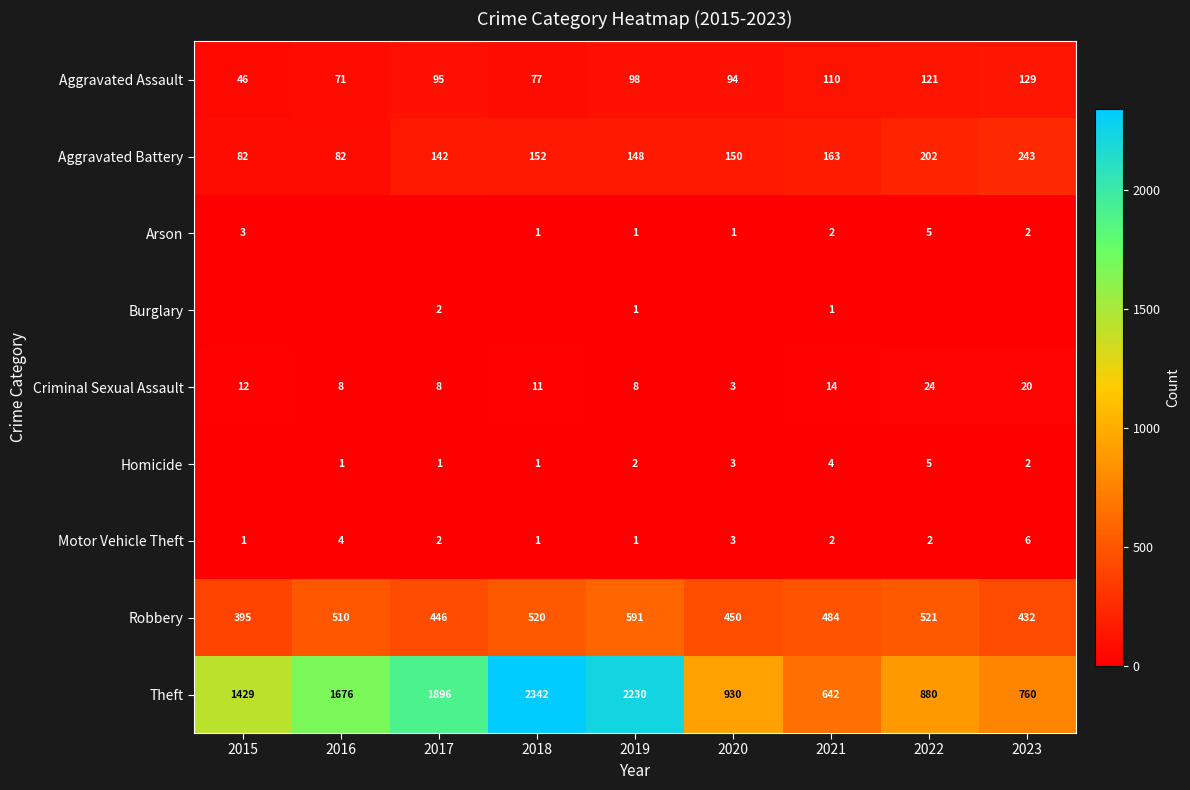

What is the approximate value of Motor Vehicle Theft at 2020?

3